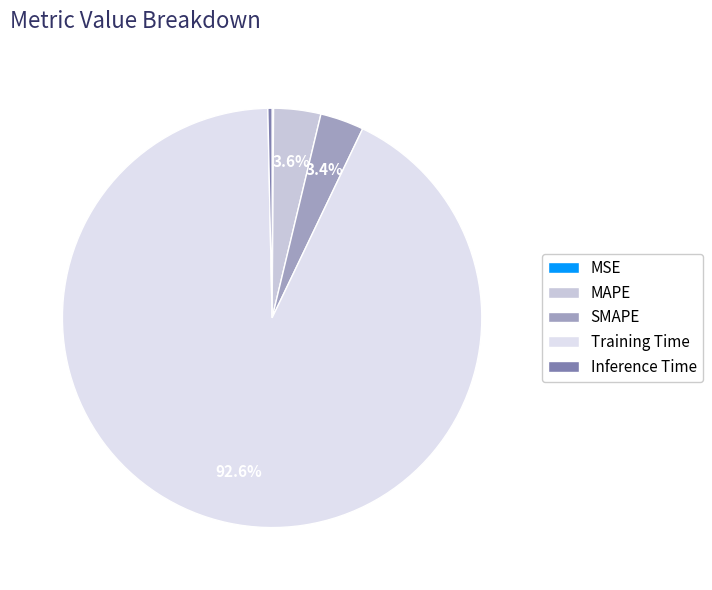

Do MAPE and SMAPE together represent more than half of the pie?

No